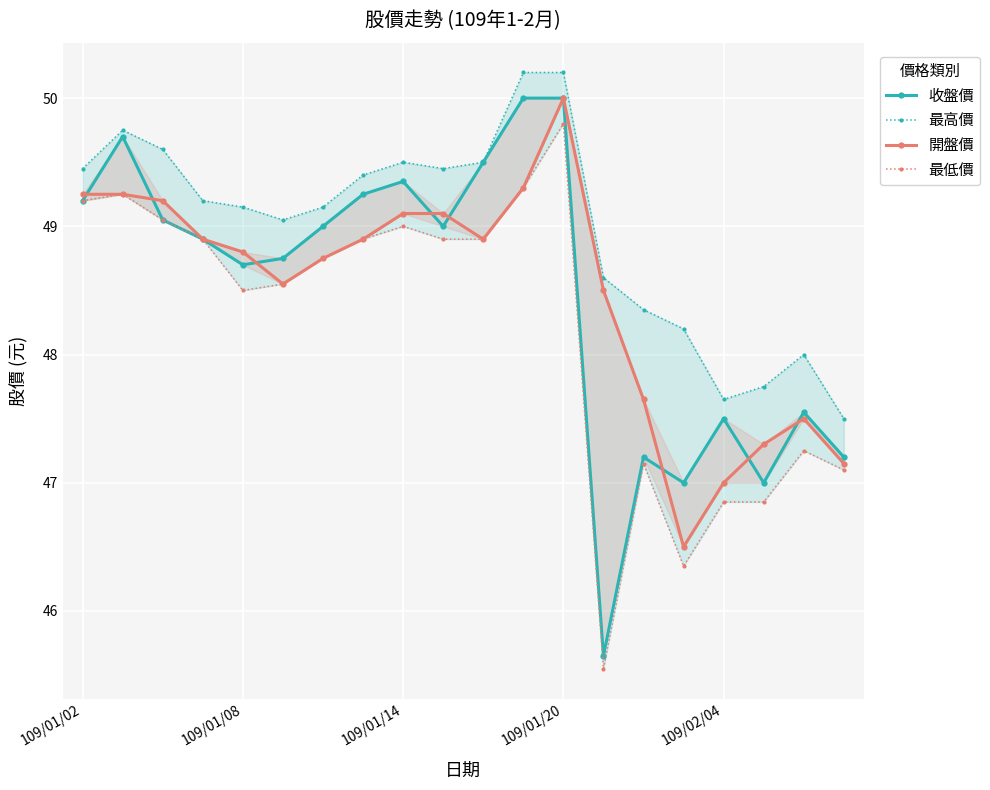

What is the minimum value shown in the chart?

45.5